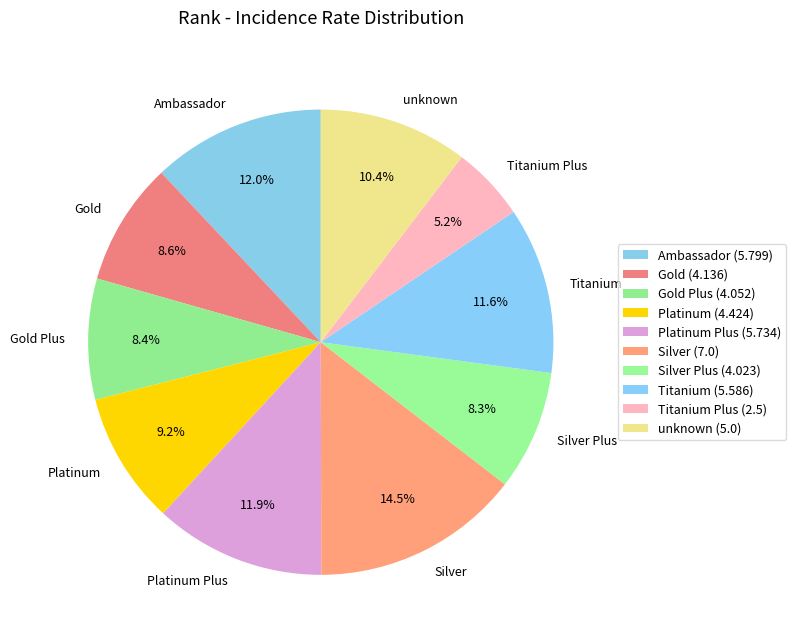

What percentage is the Gold Plus slice, to the nearest percent?

8%